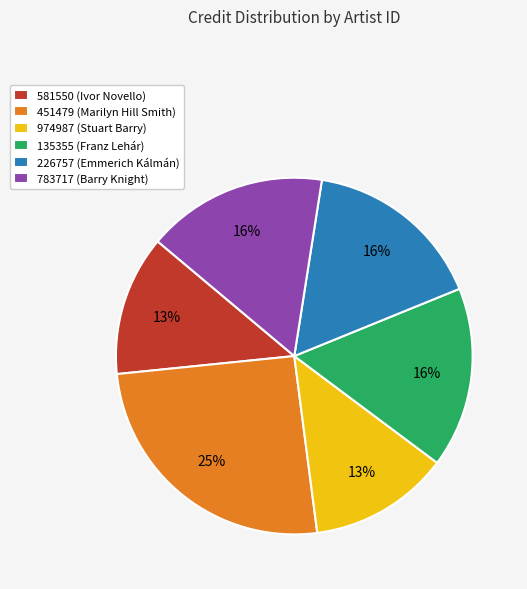

Does any single category account for the majority?

No